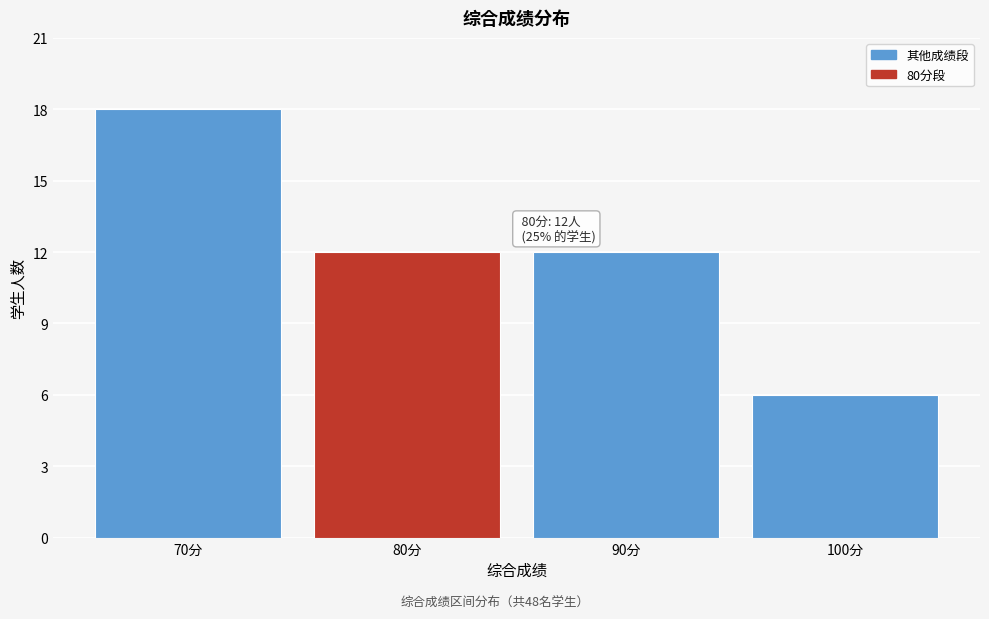

Over which range of the x-axis is the bar tallest?

65 to 75